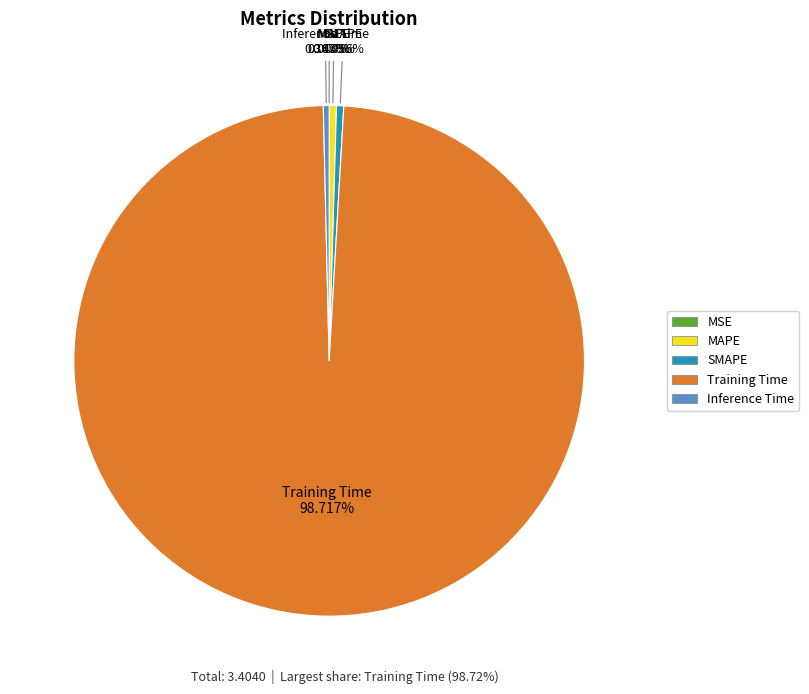

The SMAPE slice represents 0% of the pie. True or false?

True